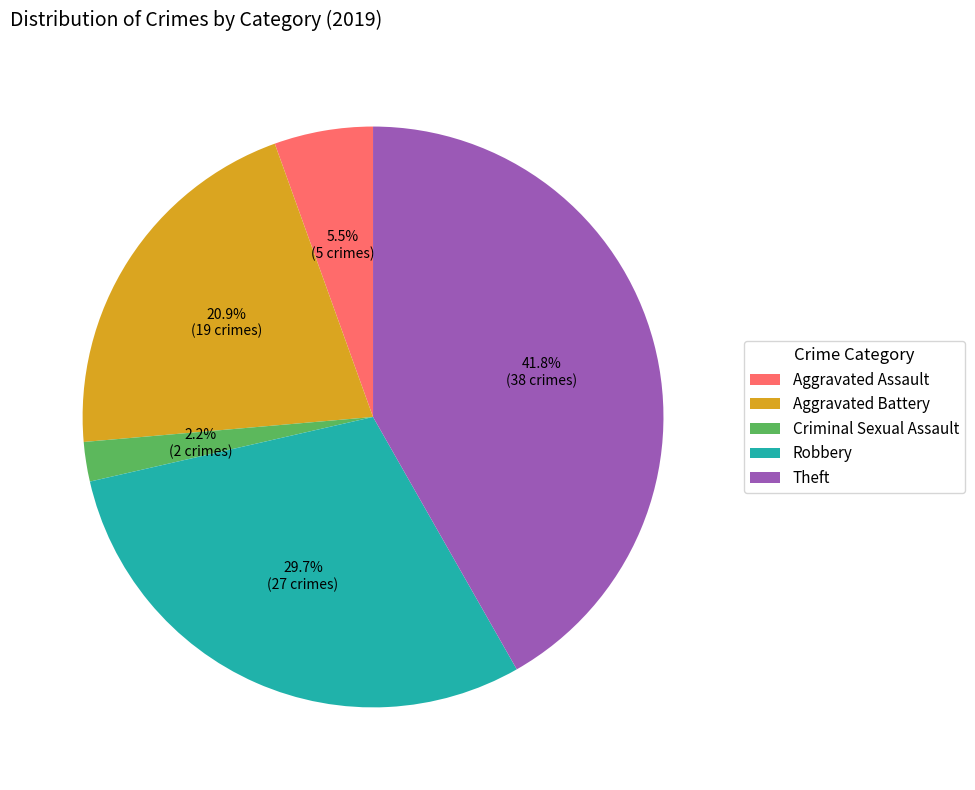

Does Aggravated Battery account for over 50% of the chart?

No